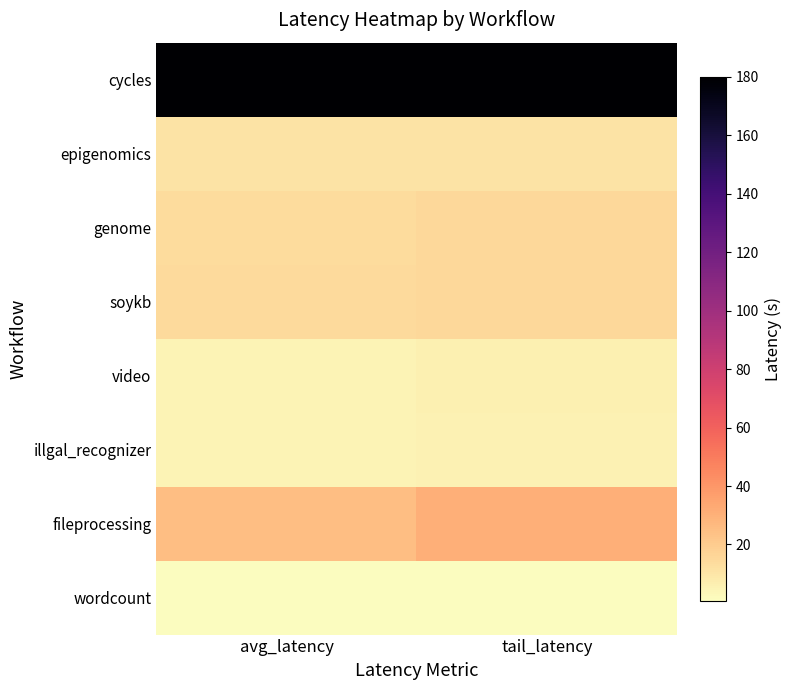

Reading right to left, list all the values displayed in this chart.

cycles: tail_latency=180.0	avg_latency=180.0
epigenomics: tail_latency=10.9	avg_latency=10.7
genome: tail_latency=15.2	avg_latency=13.6
soykb: tail_latency=15.0	avg_latency=14.3
video: tail_latency=6.2	avg_latency=5.0
illgal_recognizer: tail_latency=5.2	avg_latency=4.9
fileprocessing: tail_latency=30.7	avg_latency=24.8
wordcount: tail_latency=0.9	avg_latency=0.8